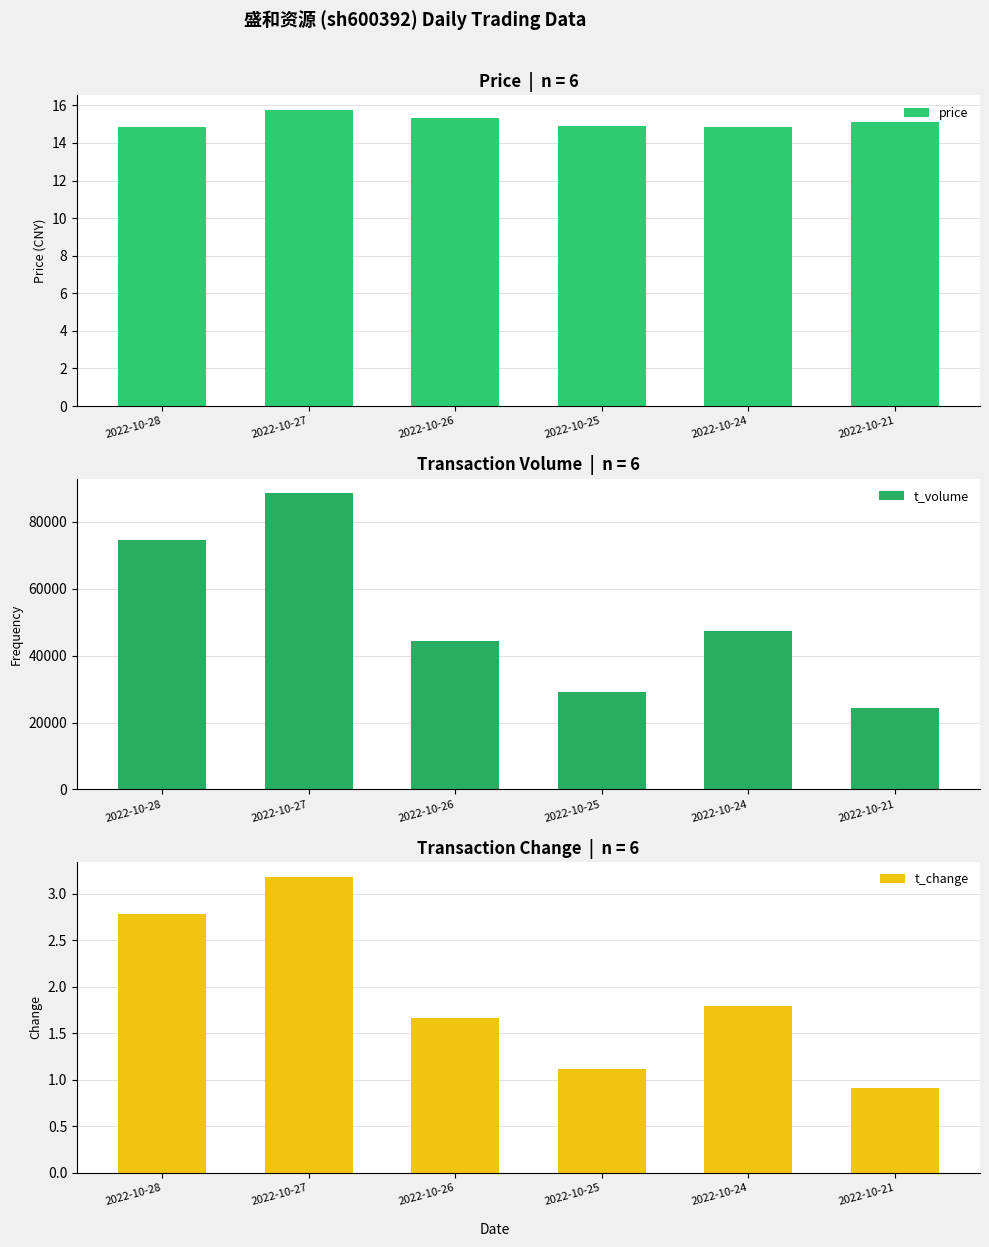

At which label does t_volume reach its minimum?

2022-10-21